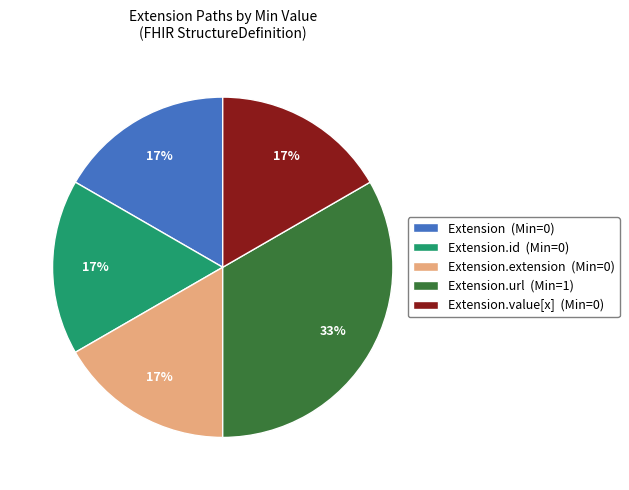

Is there a majority slice in this chart?

No